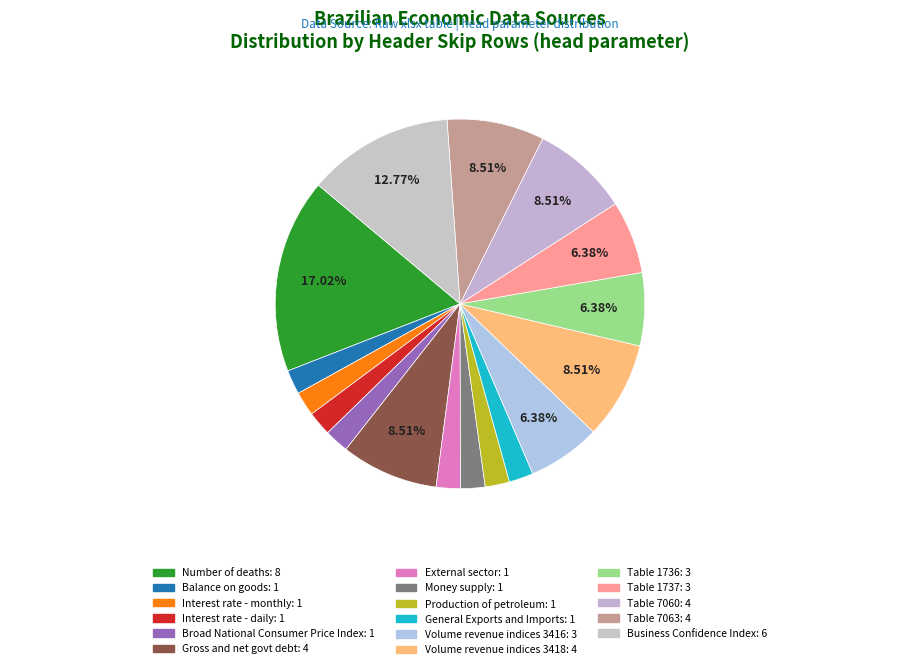

How many segments does this pie chart have?

17